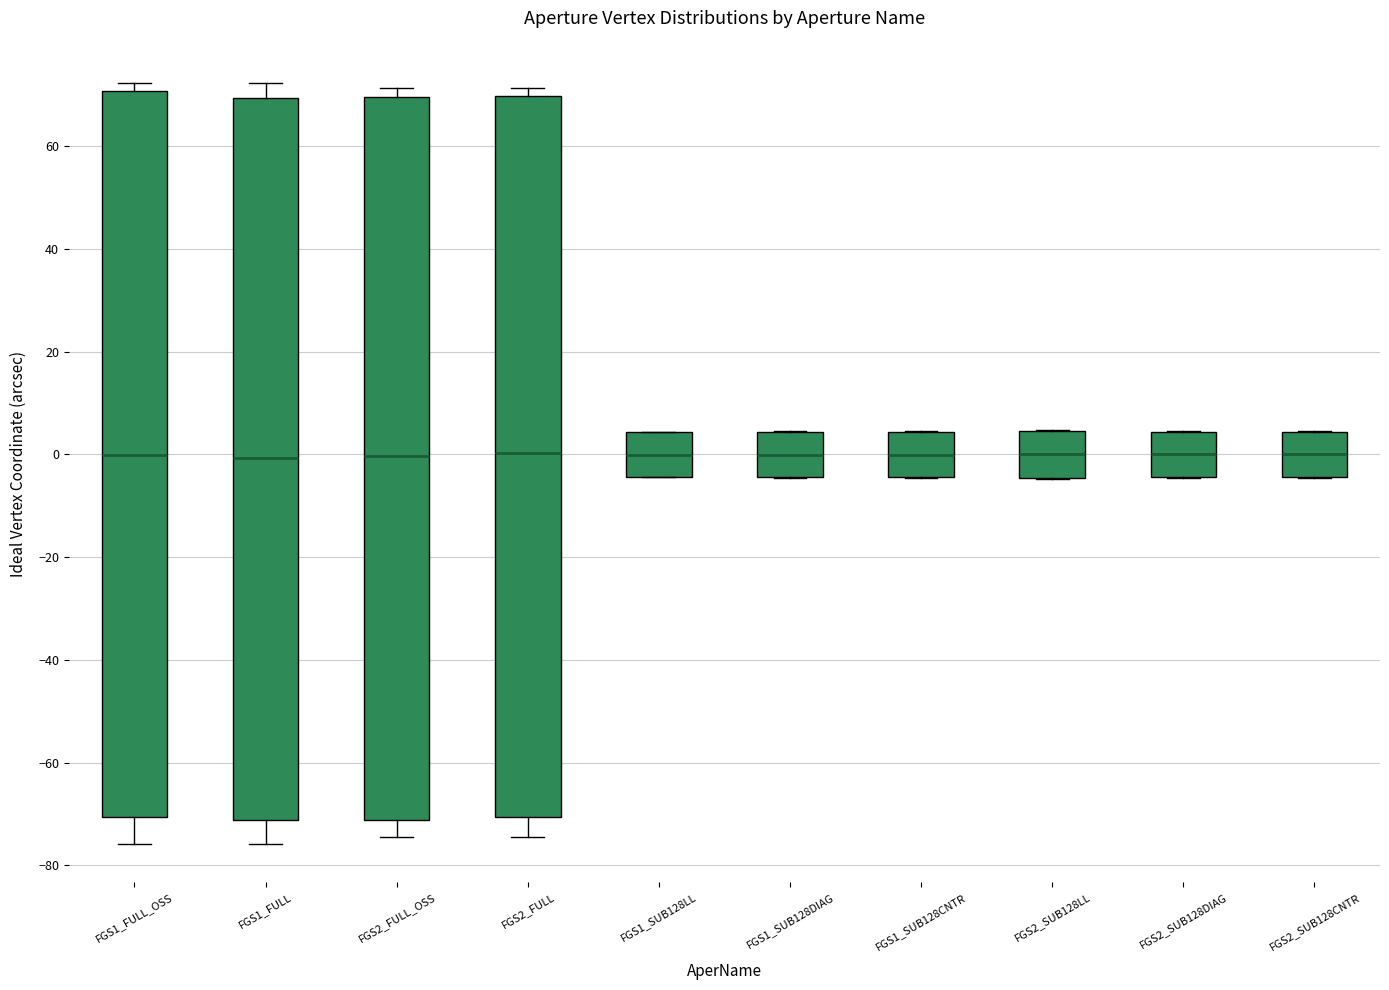

Where is the upper edge of the box for FGS1_FULL on the y-axis? The values are not printed on the chart, so give them approximately, as read against the axis.

70